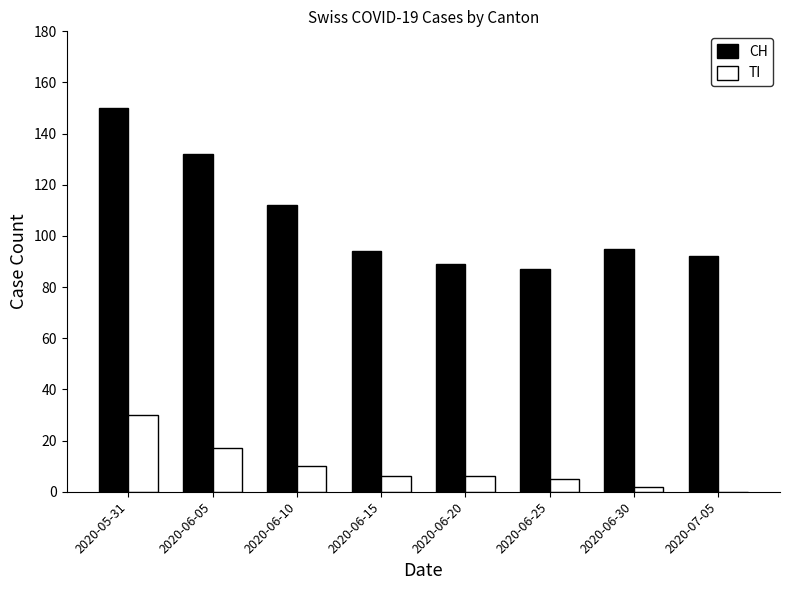

True or false: CH has a value of 27 at 2020-06-05.

False